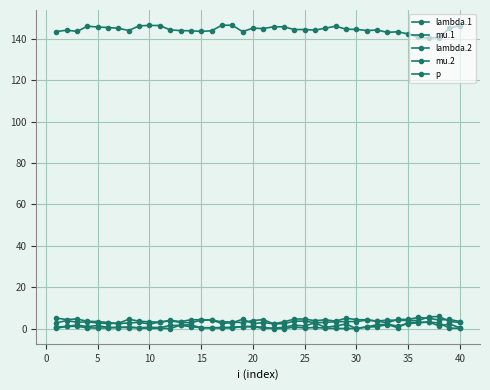

What is the value of the lambda.1 point at the 27th from the left?

3.0